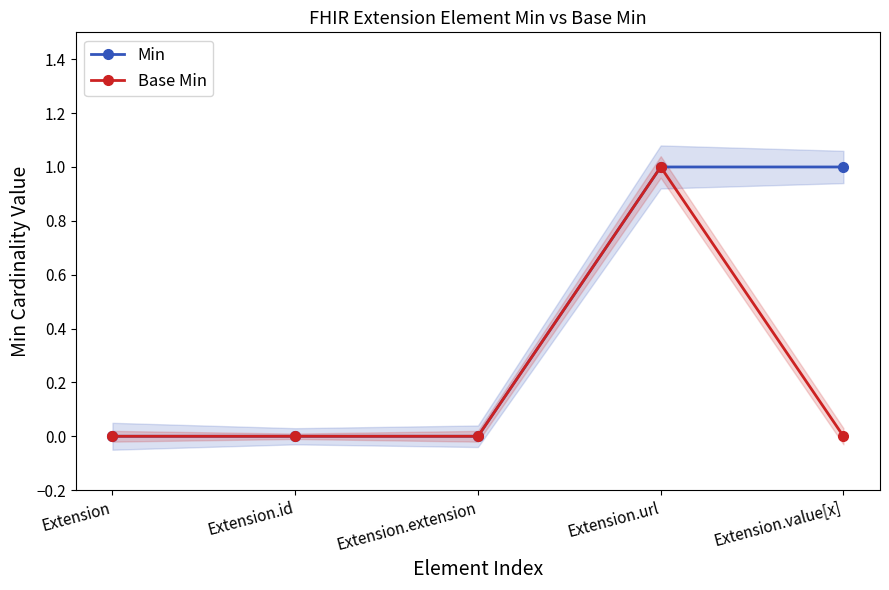

Which series changed the most between Extension.id and Extension.extension?

Min